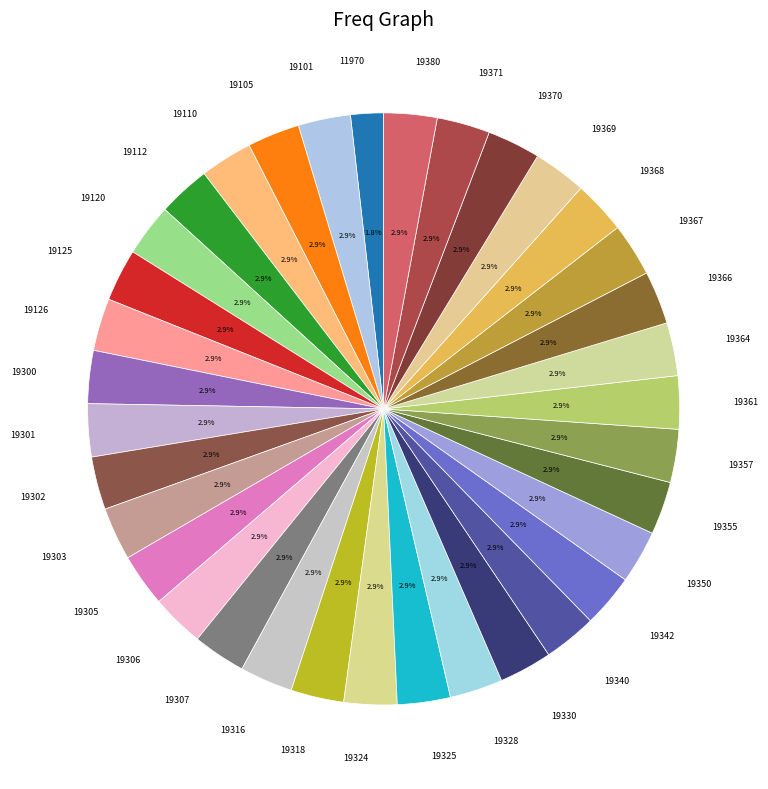

What percentage is the 19325 slice, to the nearest percent?

3%